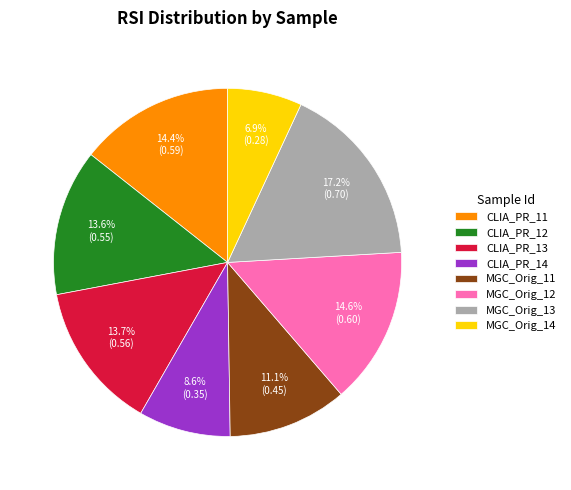

Is it true that MGC_Orig_14 is 7% of the pie?

True